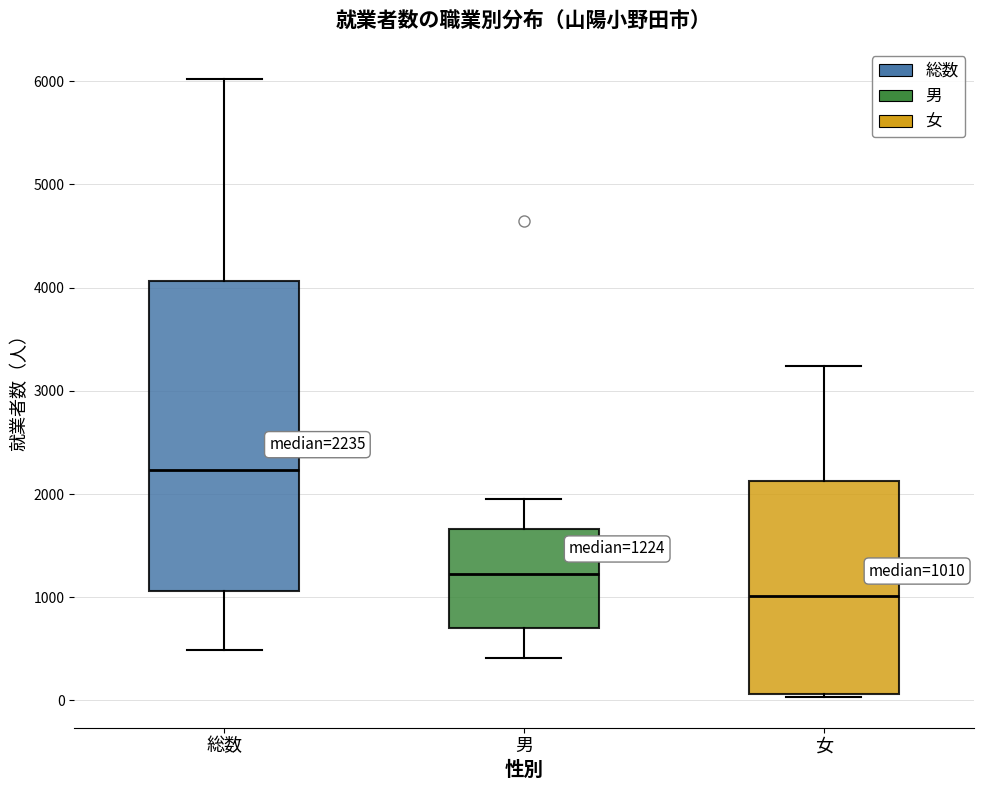

Which box is the tallest, from its lower edge to its upper edge?

総数